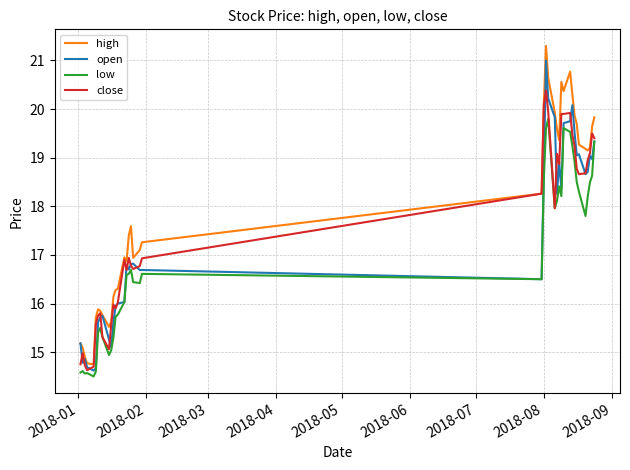

List the series in order of their peak value, highest first.

high, open, close, low